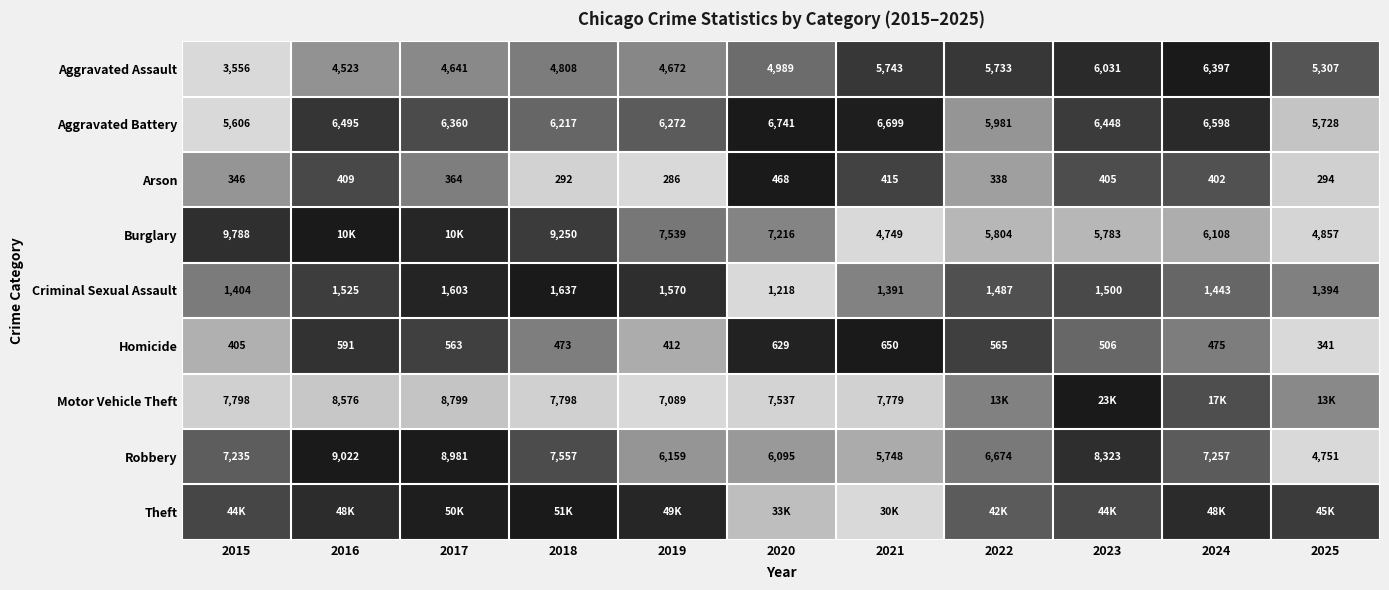

Which series has the largest range (max minus min)?

Theft